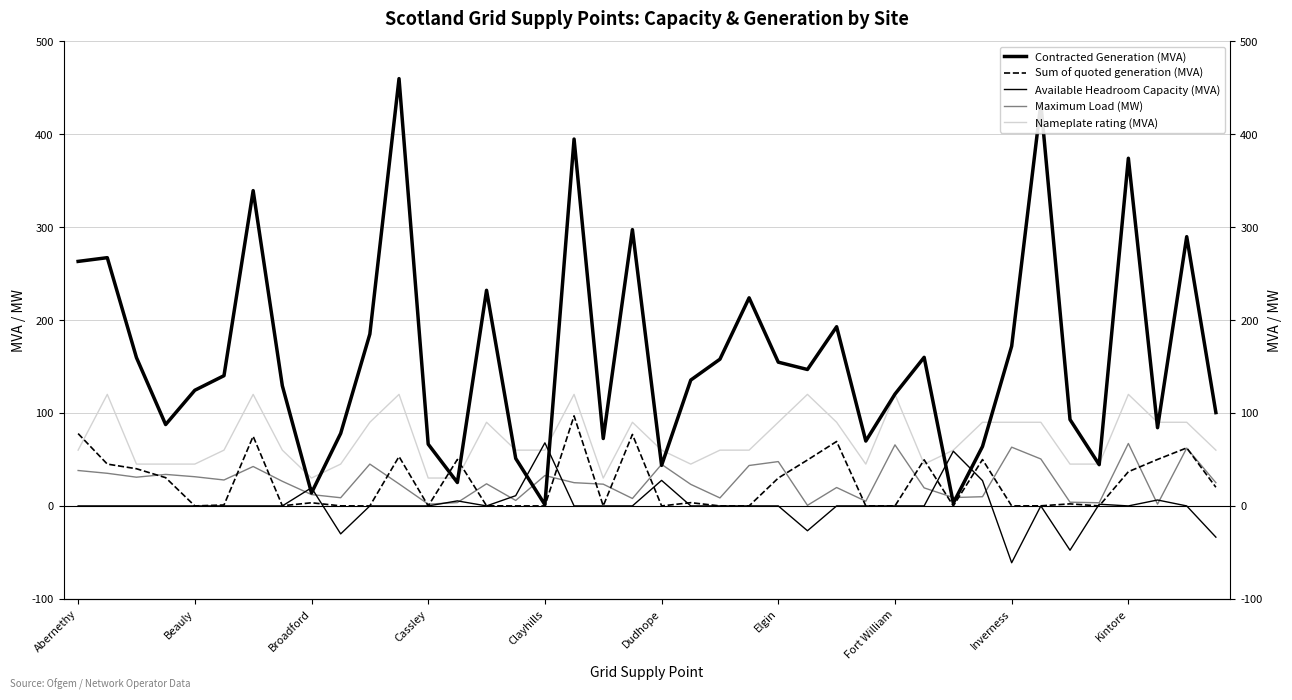

What is the difference between the highest and lowest values at 31?

80.1